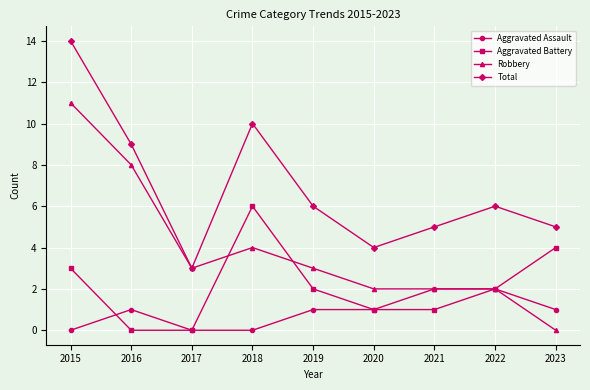

Reading right to left, what are all the values shown in this chart?

Aggravated Assault: 2023=1	2022=2	2021=2	2020=1	2019=1	2018=0	2017=0	2016=1	2015=0
Aggravated Battery: 2023=4	2022=2	2021=1	2020=1	2019=2	2018=6	2017=0	2016=0	2015=3
Robbery: 2023=0	2022=2	2021=2	2020=2	2019=3	2018=4	2017=3	2016=8	2015=11
Total: 2023=5	2022=6	2021=5	2020=4	2019=6	2018=10	2017=3	2016=9	2015=14